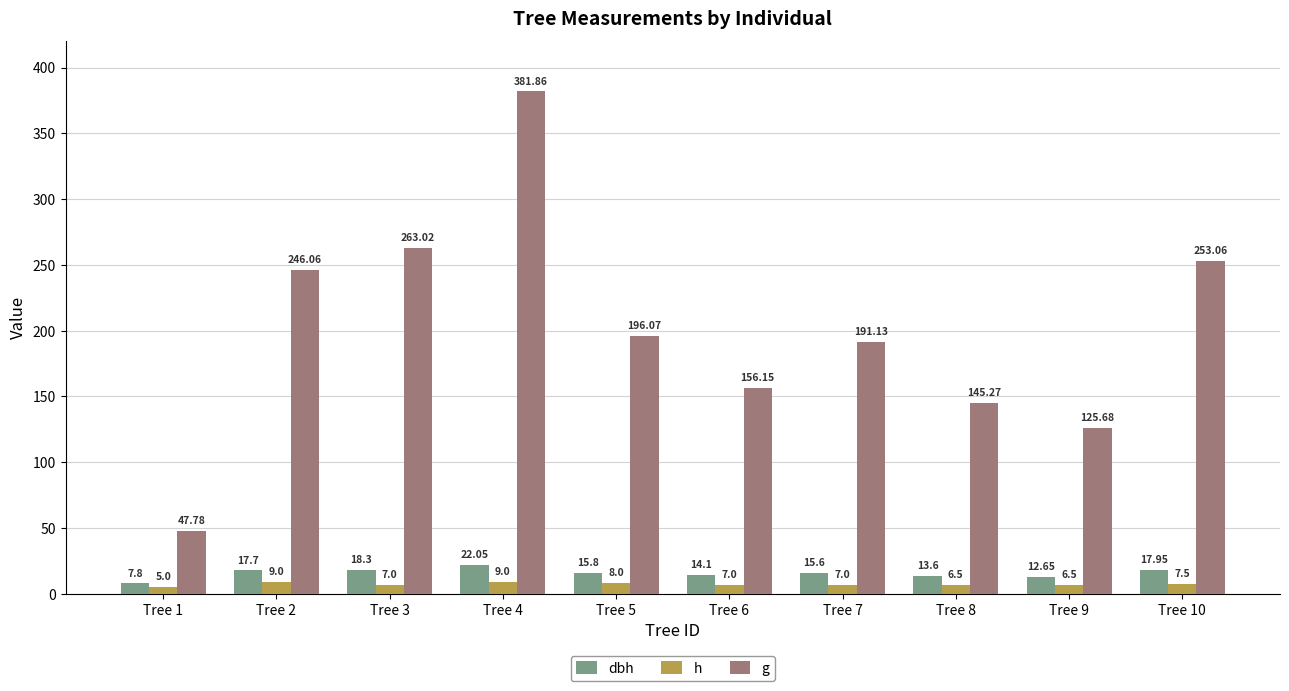

Which series changed the most between Tree 6 and Tree 7?

g